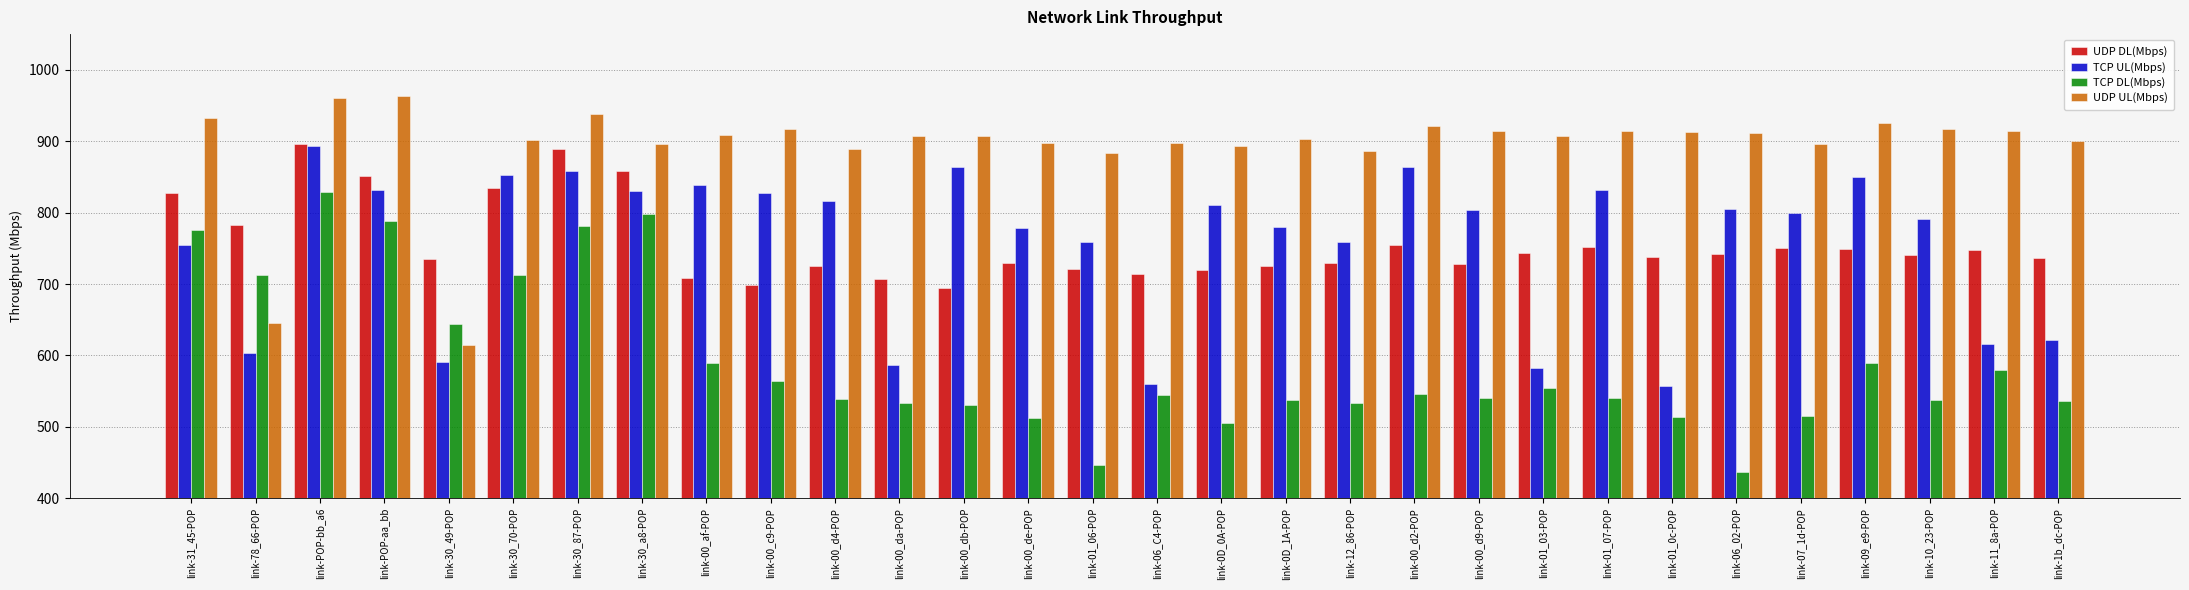

At link-78_66-POP, list the series in order from largest to smallest.

UDP DL(Mbps), TCP DL(Mbps), UDP UL(Mbps), TCP UL(Mbps)